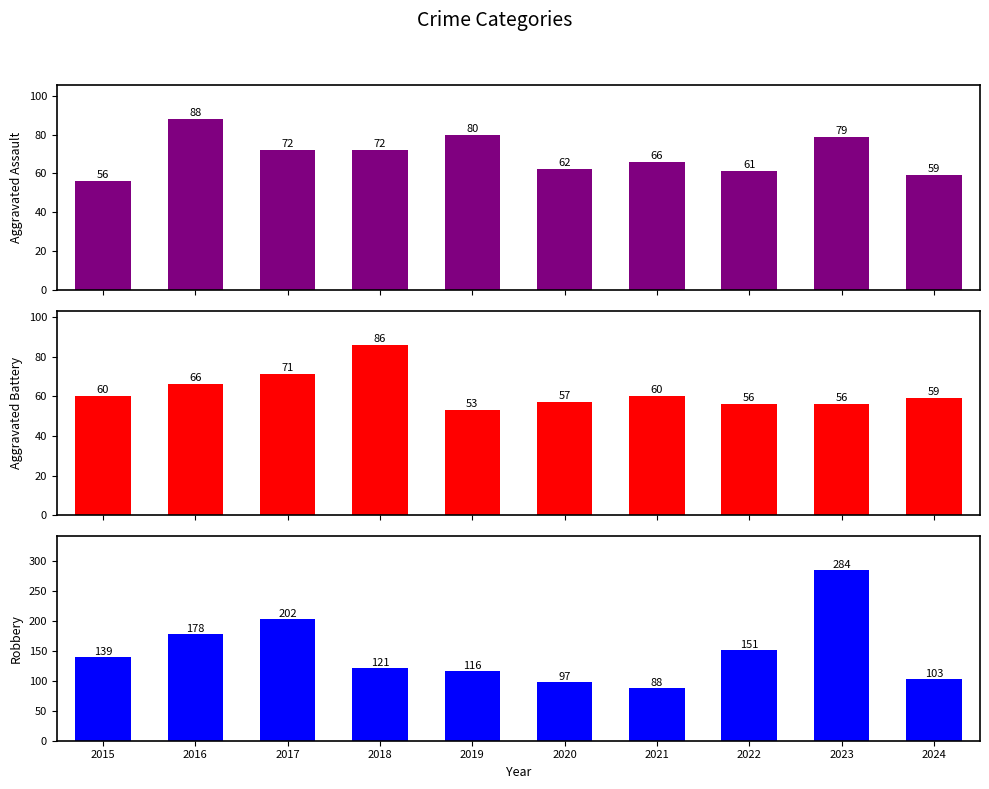

Reading left to right, what are all the values shown in this chart?

Aggravated Assault: 2015=56	2016=88	2017=72	2018=72	2019=80	2020=62	2021=66	2022=61	2023=79	2024=59
Aggravated Battery: 2015=60	2016=66	2017=71	2018=86	2019=53	2020=57	2021=60	2022=56	2023=56	2024=59
Robbery: 2015=139	2016=178	2017=202	2018=121	2019=116	2020=97	2021=88	2022=151	2023=284	2024=103